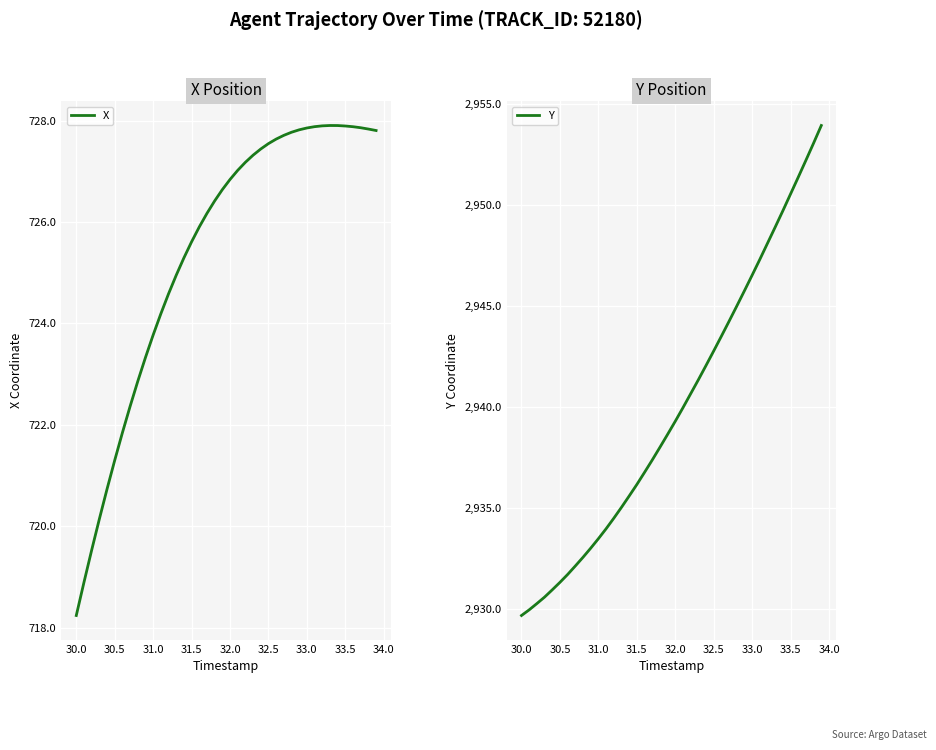

True or false: Y and X cross at least once.

False